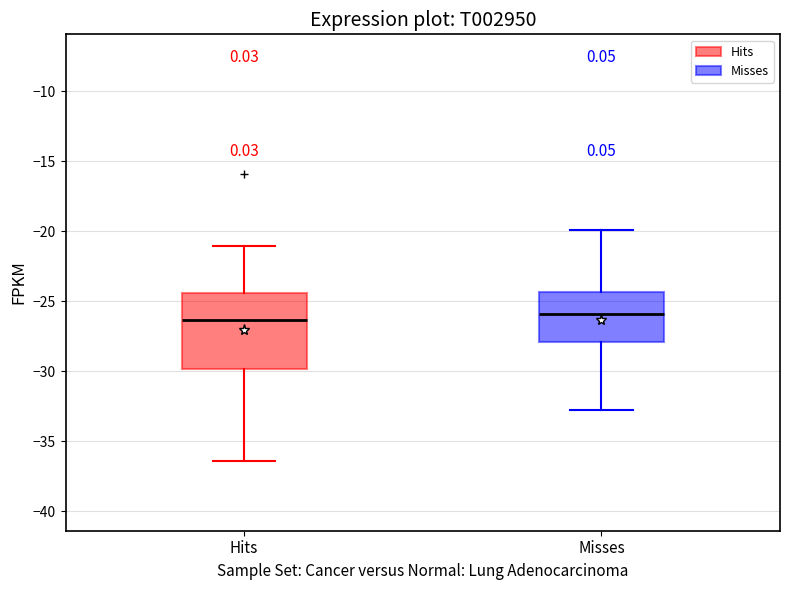

Reading left to right, read every box against the y-axis: the position of its median line, the range the box covers, and the ends of its whiskers. The values are not printed on the chart, so give them approximately, as read against the axis.

Hits: median -26.5, box -30.0 to -24.5, whiskers -36.5 to -21.0
Misses: median -26.0, box -28.0 to -24.5, whiskers -33.0 to -20.0